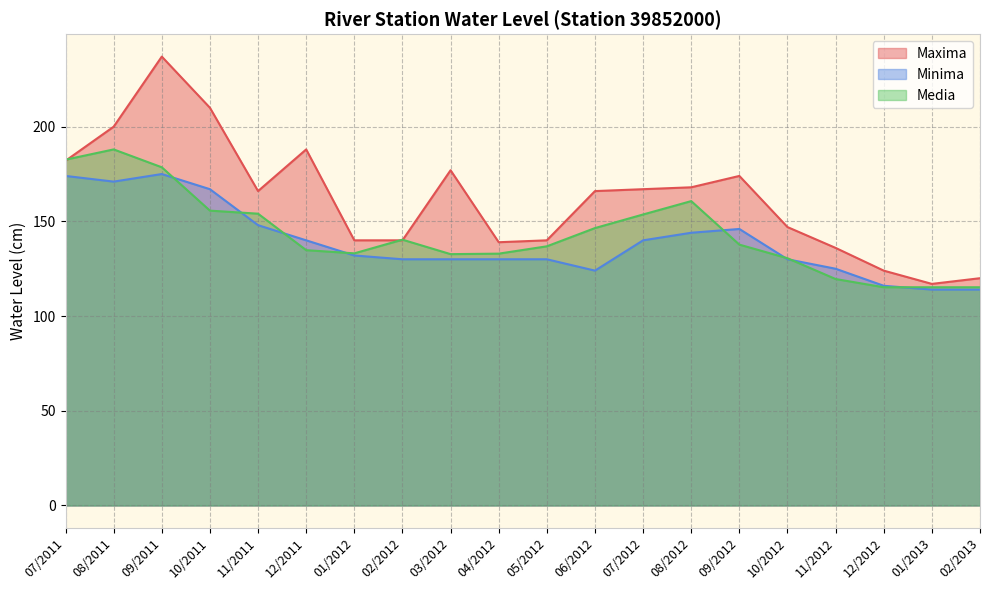

What is the maximum value for Minima?

175.0